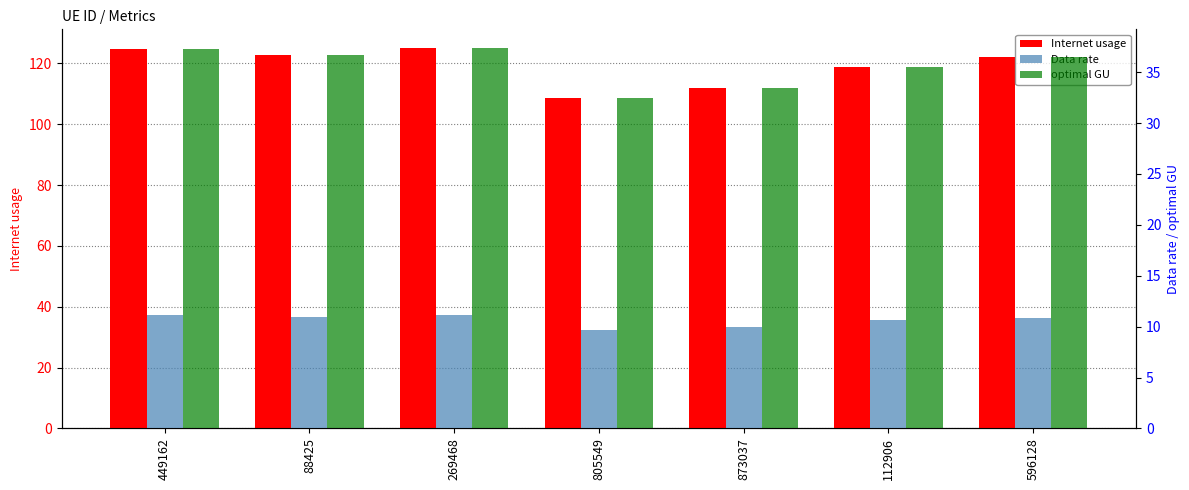

What is the spread (max minus min) of values at 269468?

113.8